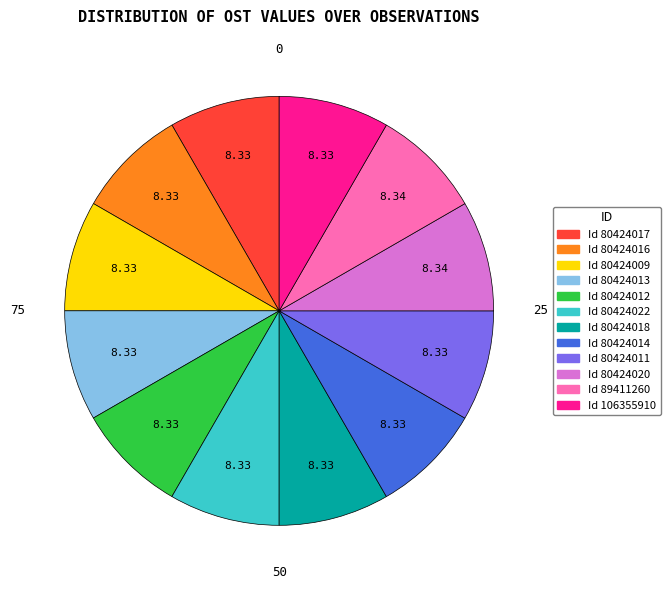

Is there a majority slice in this chart?

No